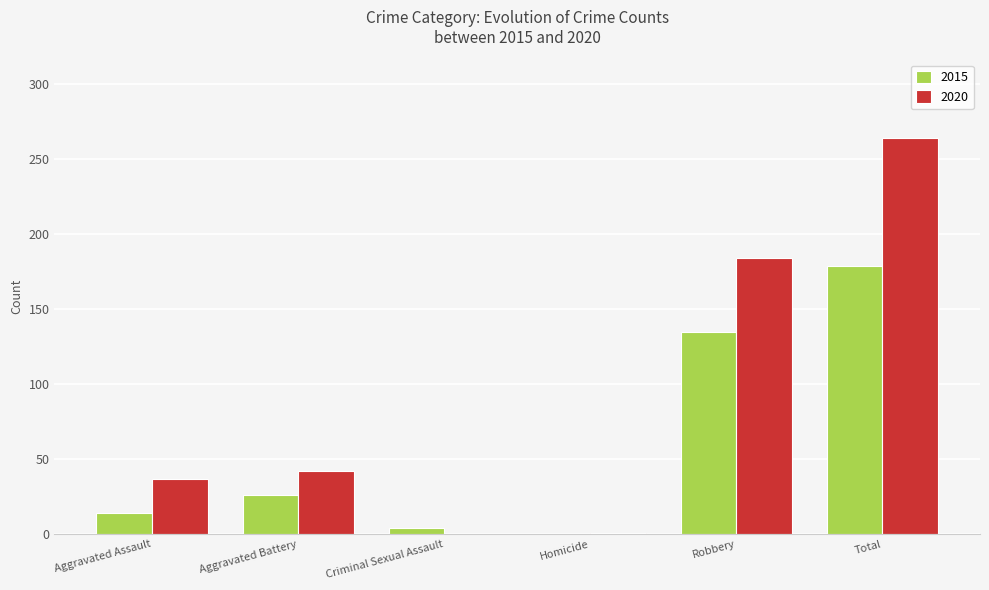

Between Aggravated Assault and Robbery, which series saw the biggest shift?

2020